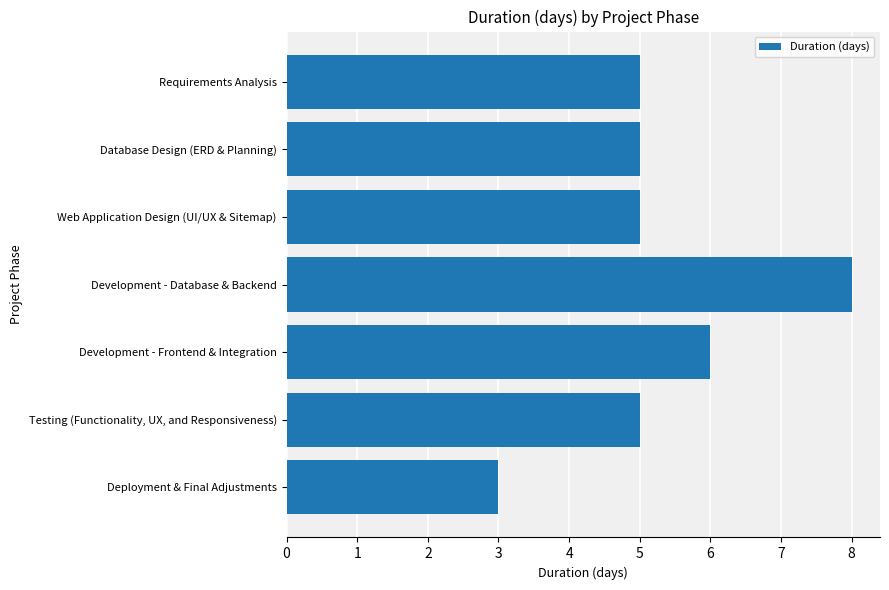

Read the value at Database Design (ERD & Planning).

5